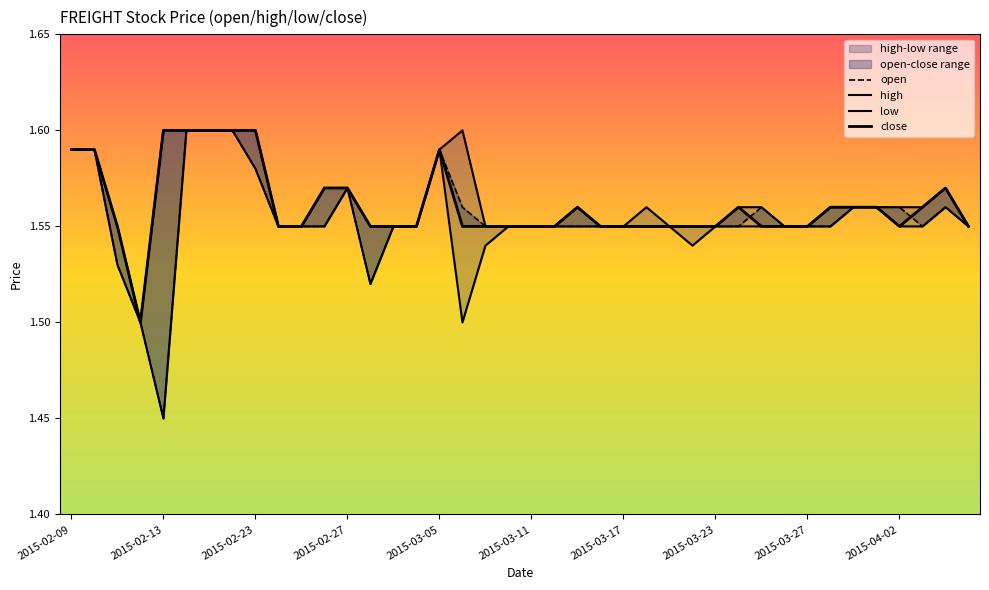

Rank the series at 2015-02-27 from highest to lowest value.

open, high, low, close